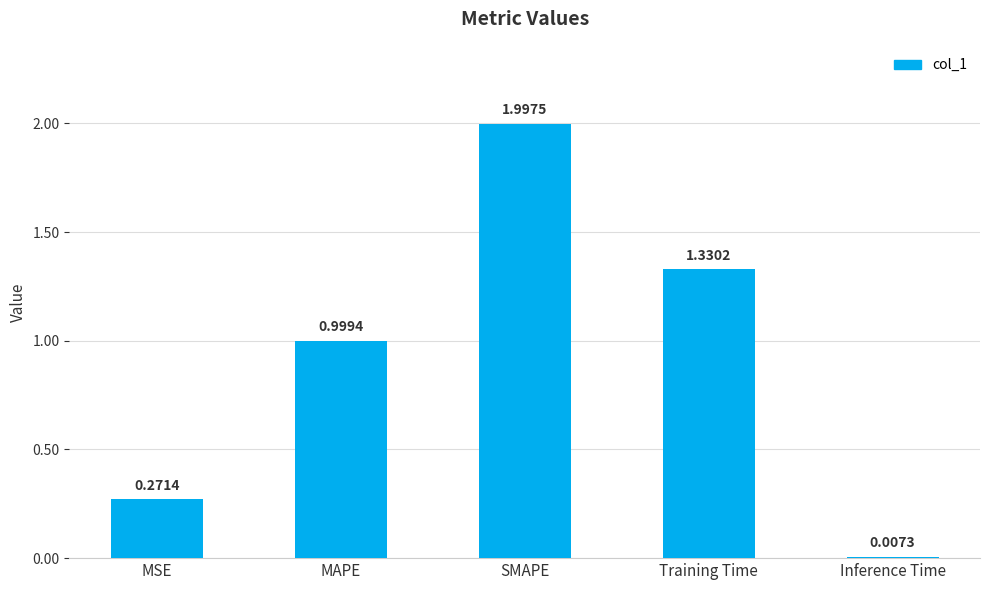

Rank the categories by value from highest to lowest.

SMAPE, Training Time, MAPE, MSE, Inference Time